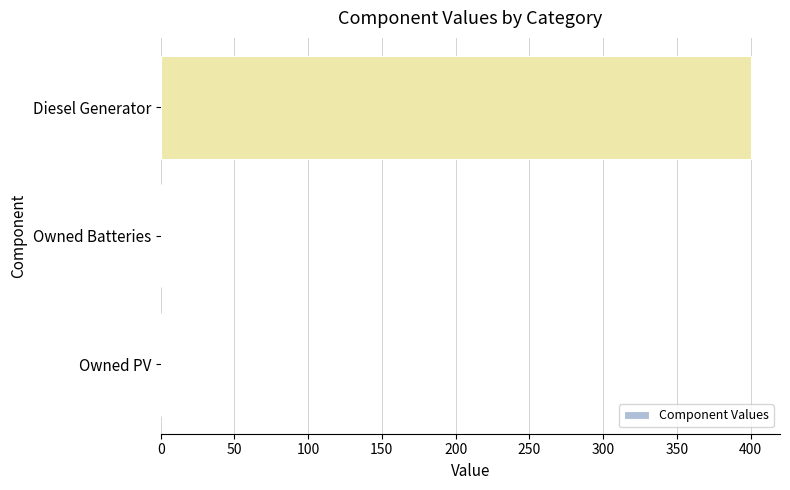

Reading top to bottom, what are all the values shown in this chart?

Diesel Generator=400	Owned Batteries=0	Owned PV=0